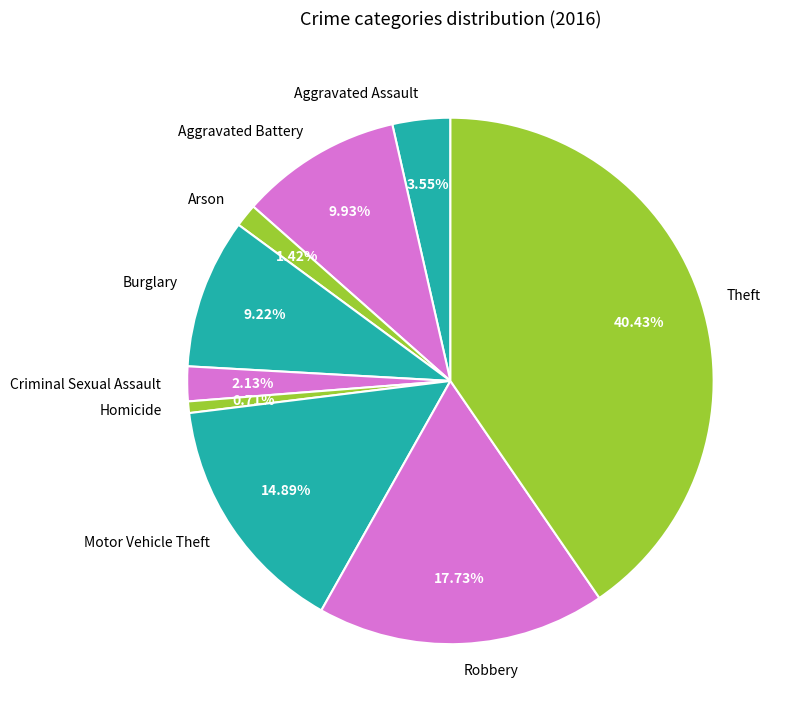

To the nearest percent, what portion does Criminal Sexual Assault represent?

2%